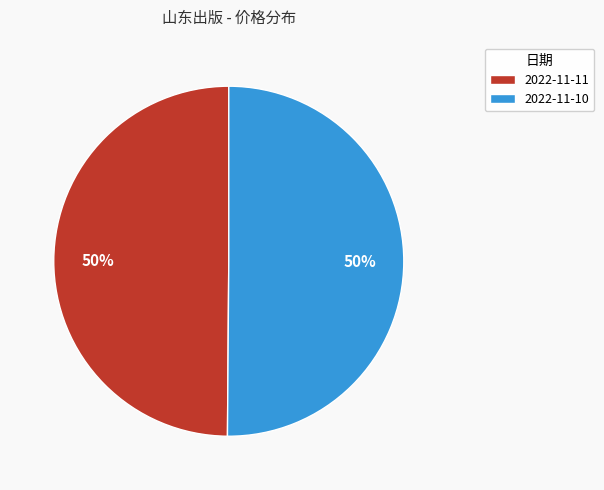

True or false: 2022-11-10 accounts for 59% of the total.

False